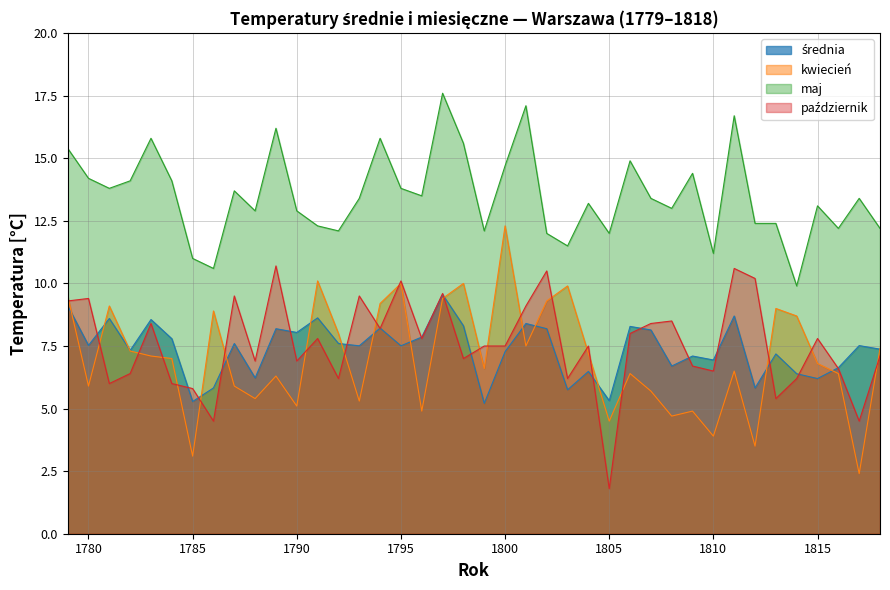

Where is the first local maximum?

1781